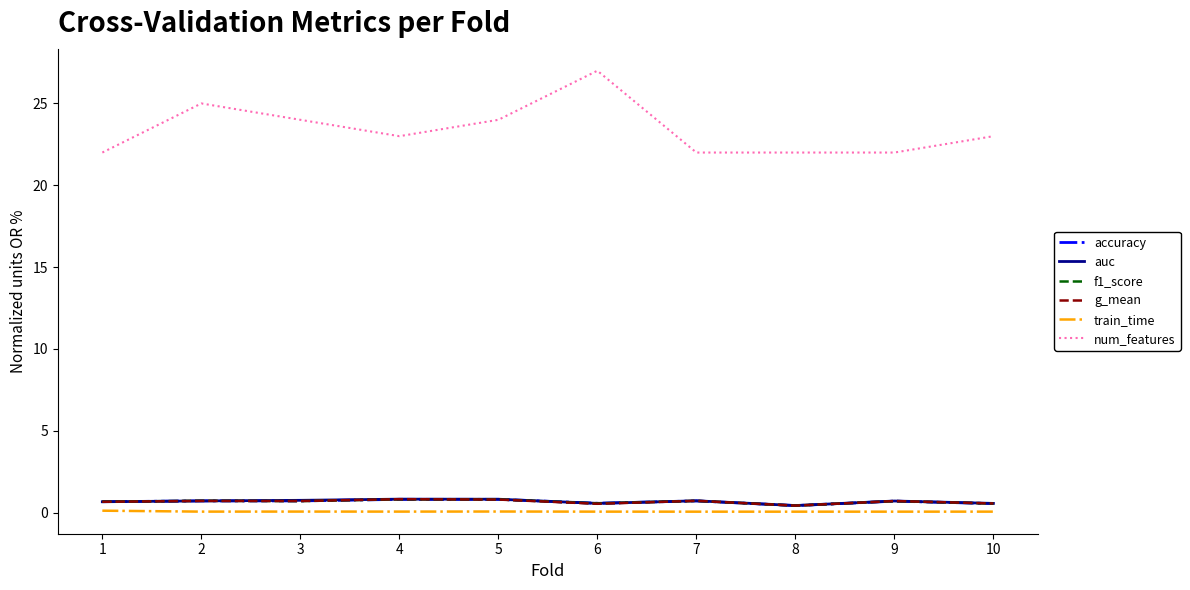

The value of f1_score at 4 is 0.8. True or false?

True